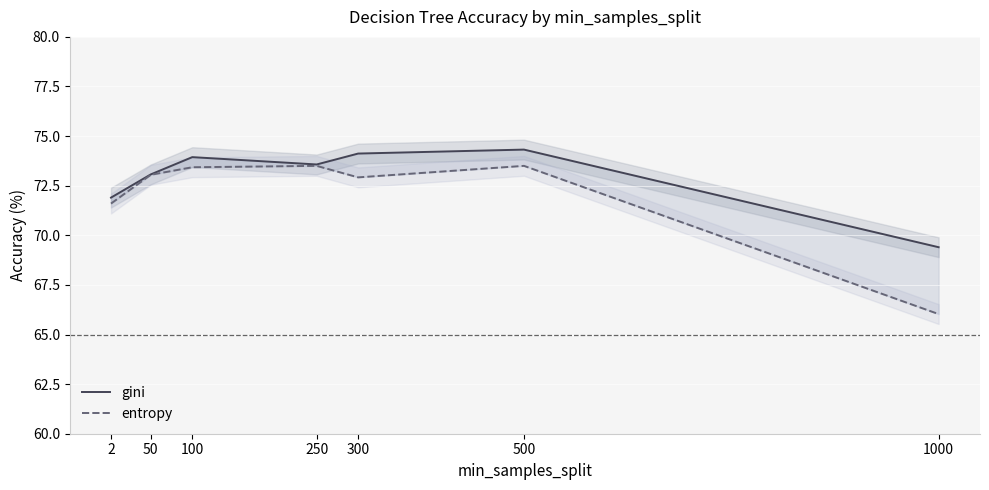

What value does the gini series have at 2?

71.9